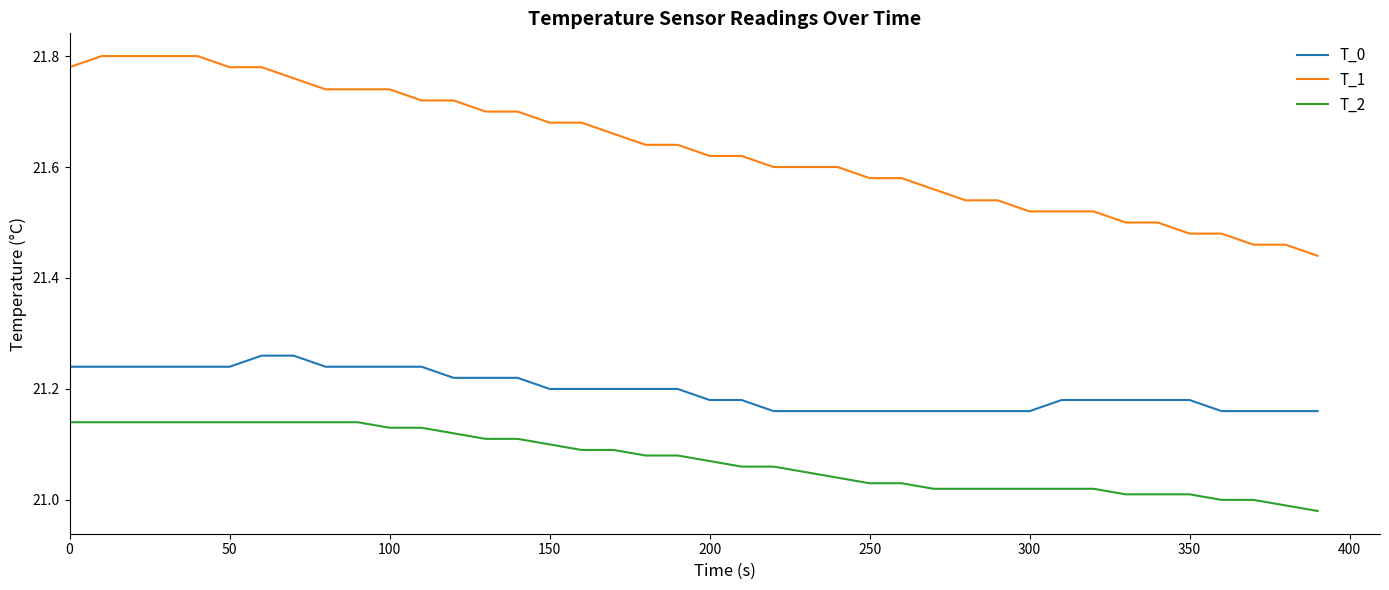

List the series in order of their peak value, highest first.

T_1, T_0, T_2